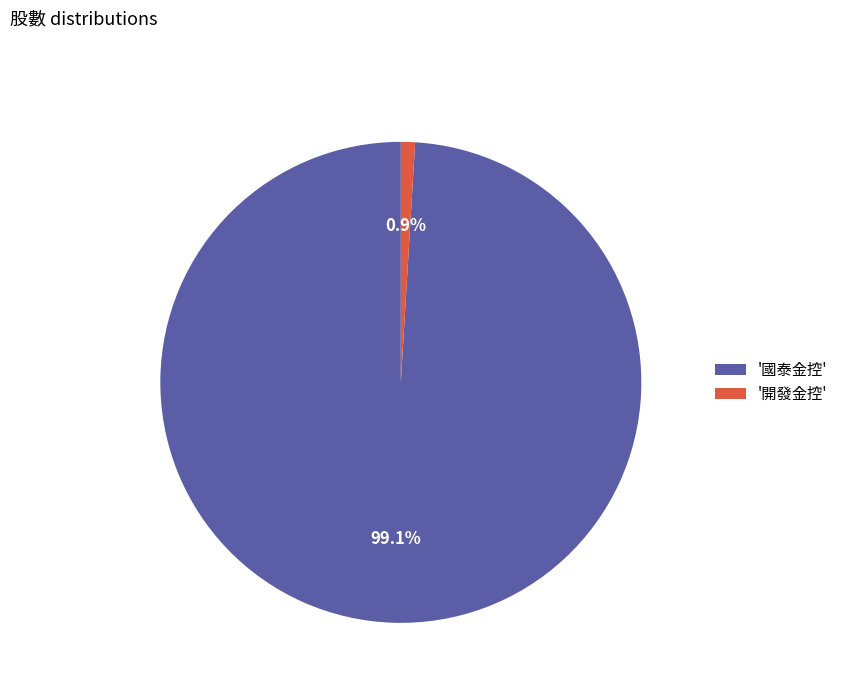

How many segments does this pie chart have?

2